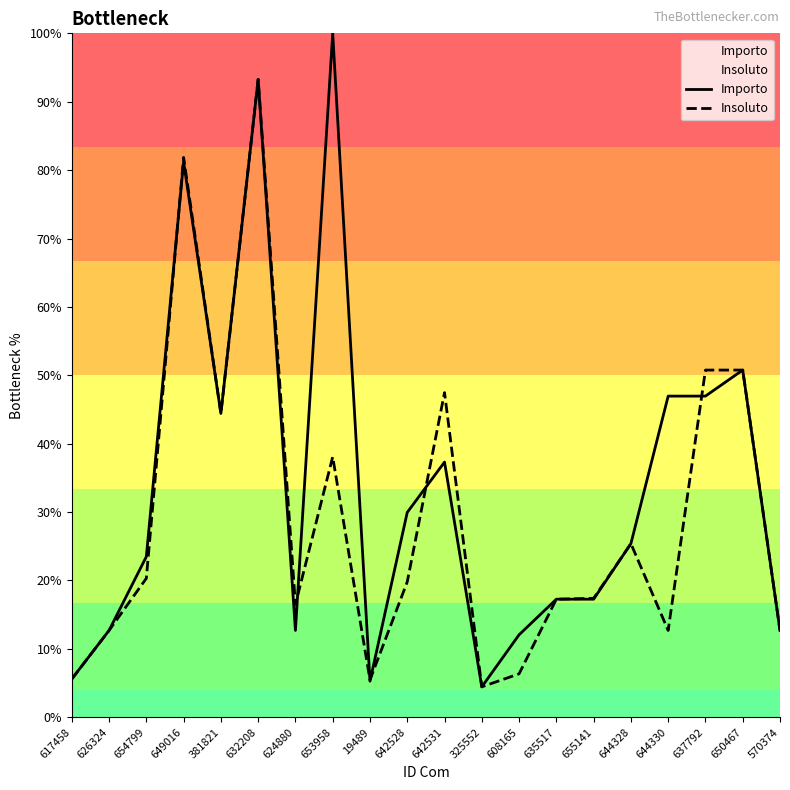

After their last crossing, which series has the higher values: Insoluto or Importo?

Insoluto